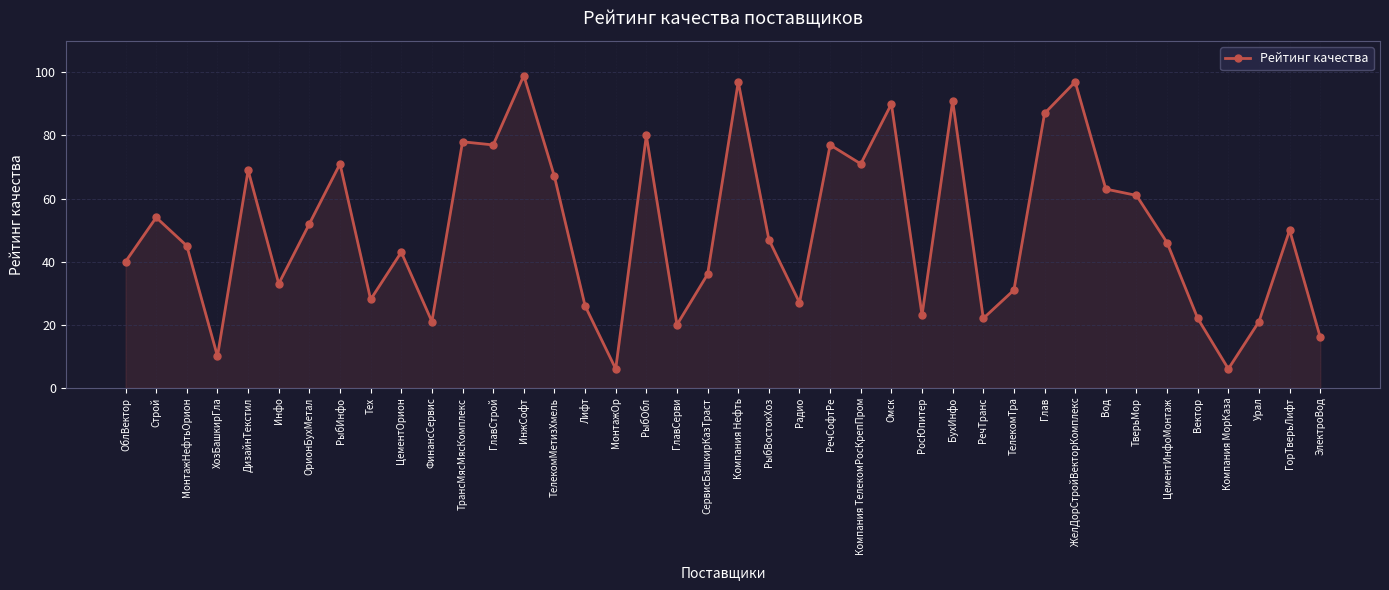

Reading left to right, transcribe all the data shown in this chart.

ОблВектор=40	Строй=54	МонтажНефтьОрион=45	ХозБашкирГла=10	ДизайнТекстил=69	Инфо=33	ОрионБухМетал=52	РыбИнфо=71	Тех=28	ЦементОрион=43	ФинансСервис=21	ТрансМясМясКомплекс=78	ГлавСтрой=77	ИнжСофт=99	ТелекомМетизХмель=67	Лифт=26	МонтажОр=6	РыбОбл=80	ГлавСерви=20	СервисБашкирКазТраст=36	Компания Нефть=97	РыбВостокХоз=47	Радио=27	РечСофтРе=77	Компания ТелекомРосКрепПром=71	Омск=90	РосЮпитер=23	БухИнфо=91	РечТранс=22	ТелекомТра=31	Глав=87	ЖелДорСтройВекторКомплекс=97	Вод=63	ТверьМор=61	ЦементИнфоМонтаж=46	Вектор=22	Компания МорКаза=6	Урал=21	ГорТверьЛифт=50	ЭлектроВод=16